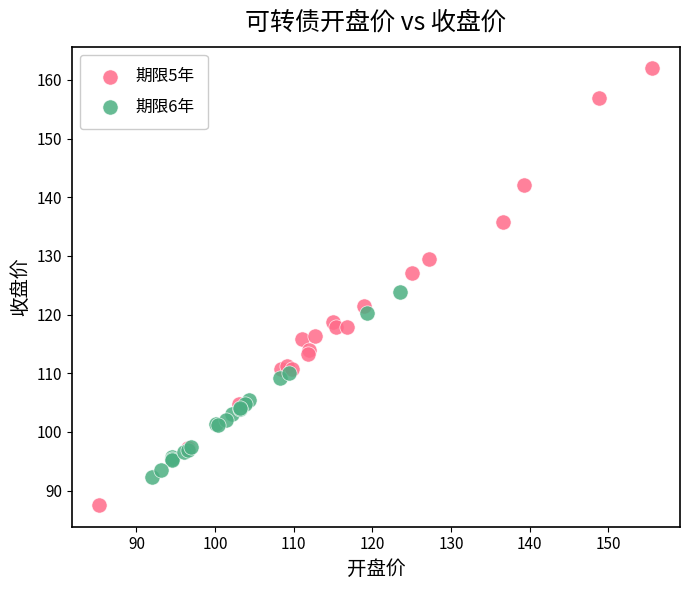

Which series contains the lowest Y value?

期限5年